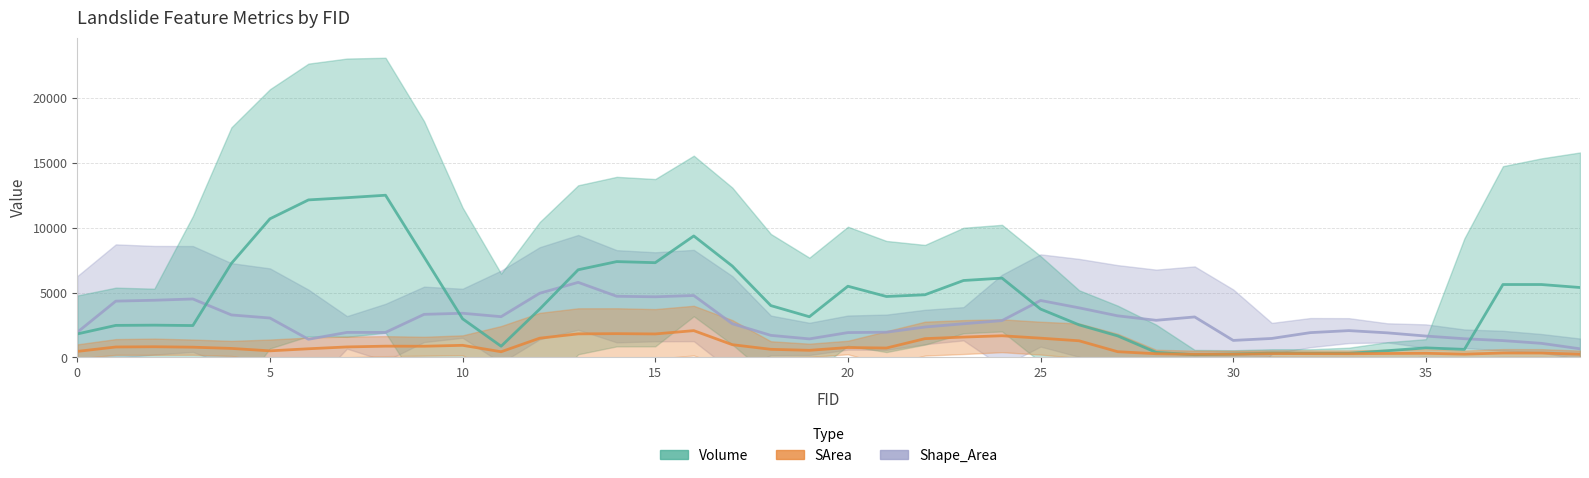

True or false: SArea and Shape_Area intersect in this chart.

False